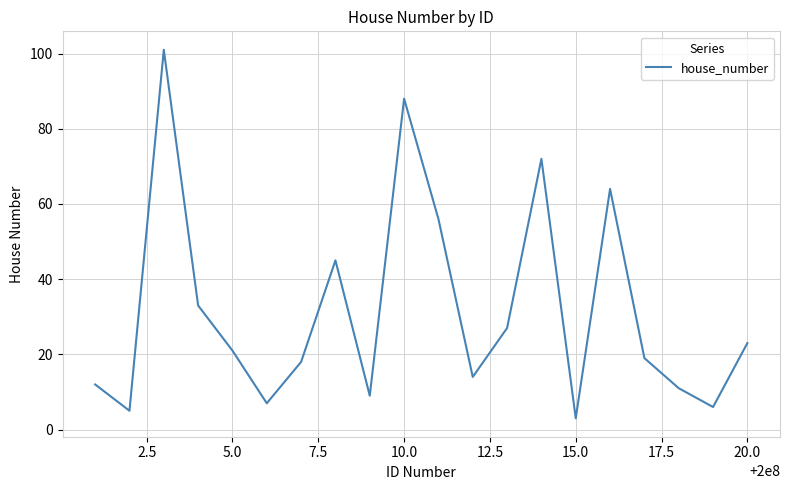

What is the average value?

32